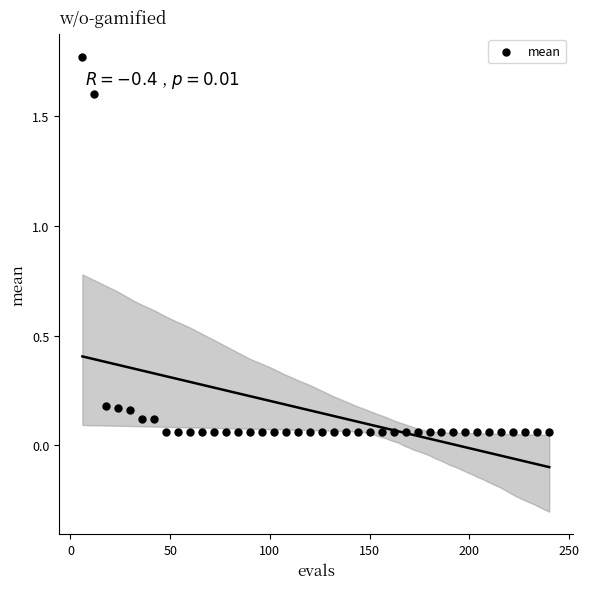

What is the range of Y values (max minus min)?

1.7